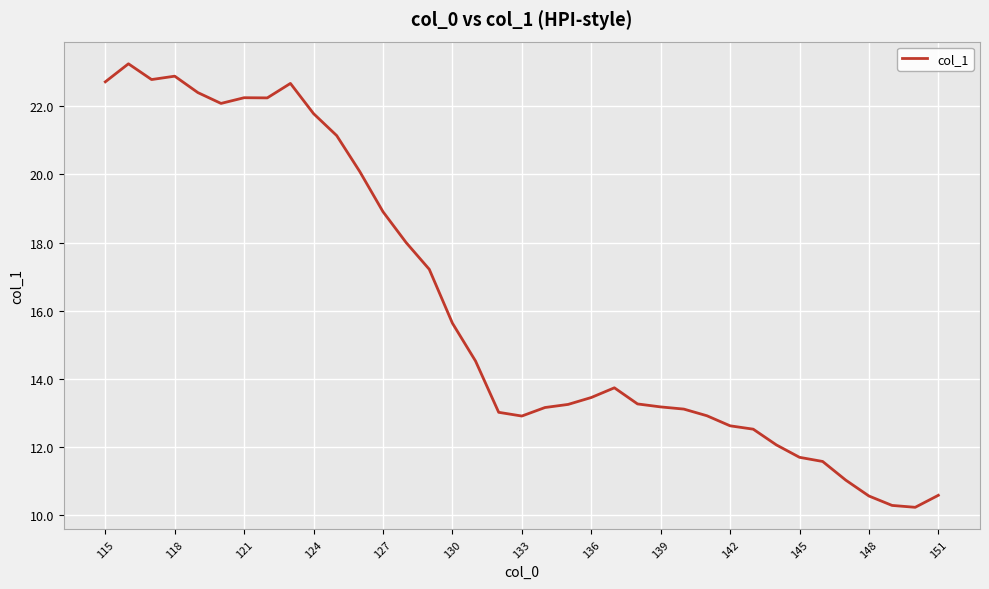

What is the difference between the maximum and minimum values?

13.0